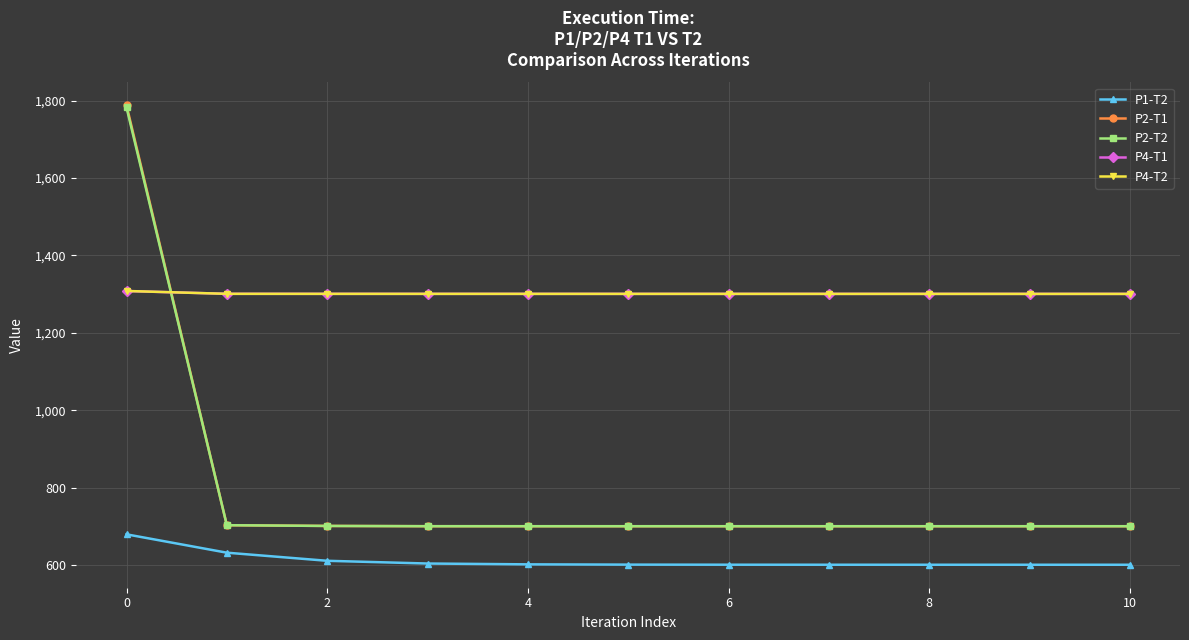

How many times do P4-T1 and P2-T1 cross each other?

1